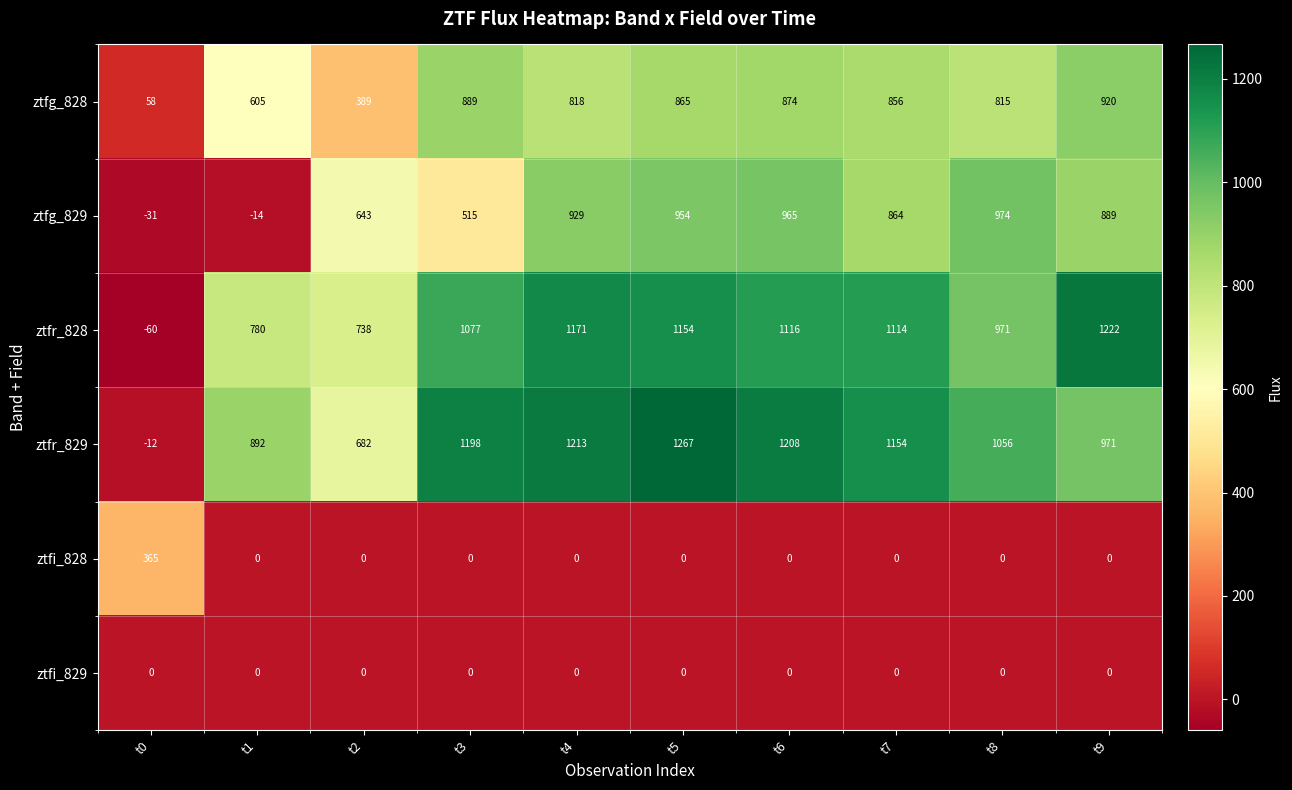

How many values in ztfg_829 are below zero?

2